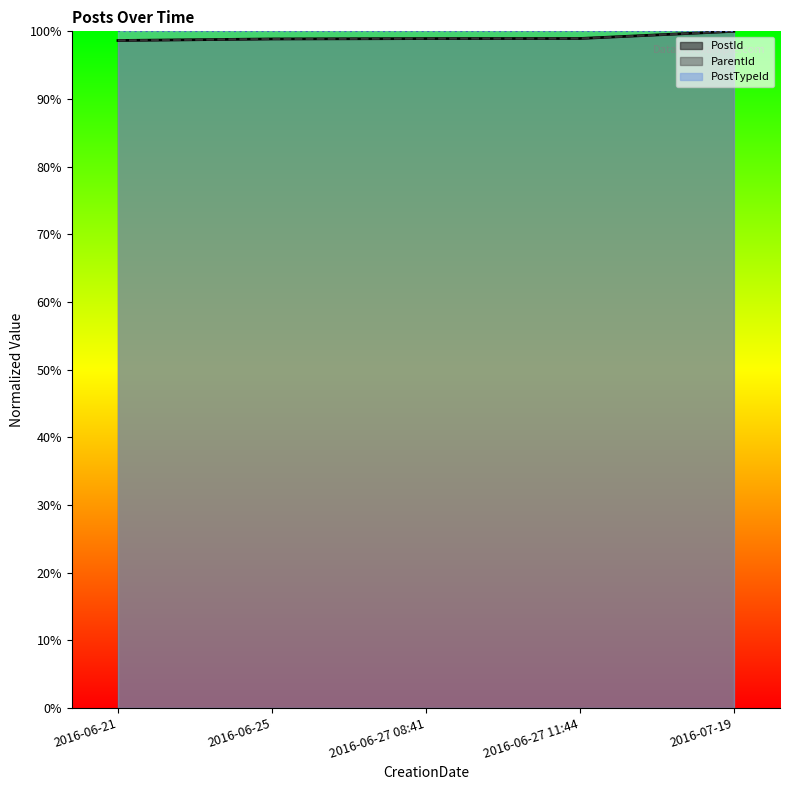

Between 2016-06-21 and 2016-07-19, which series saw the biggest shift?

PostId